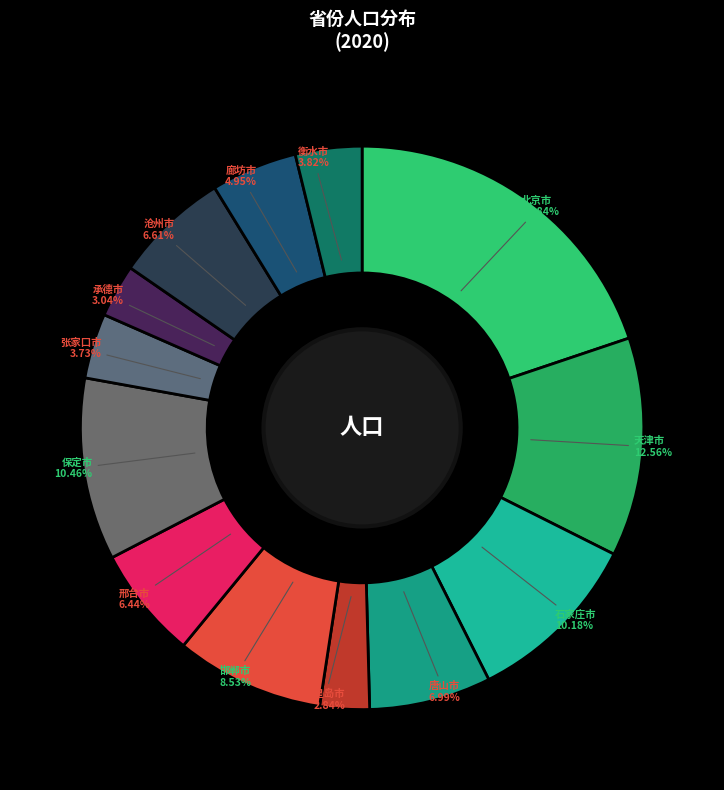

Count the number of slices in the pie.

13